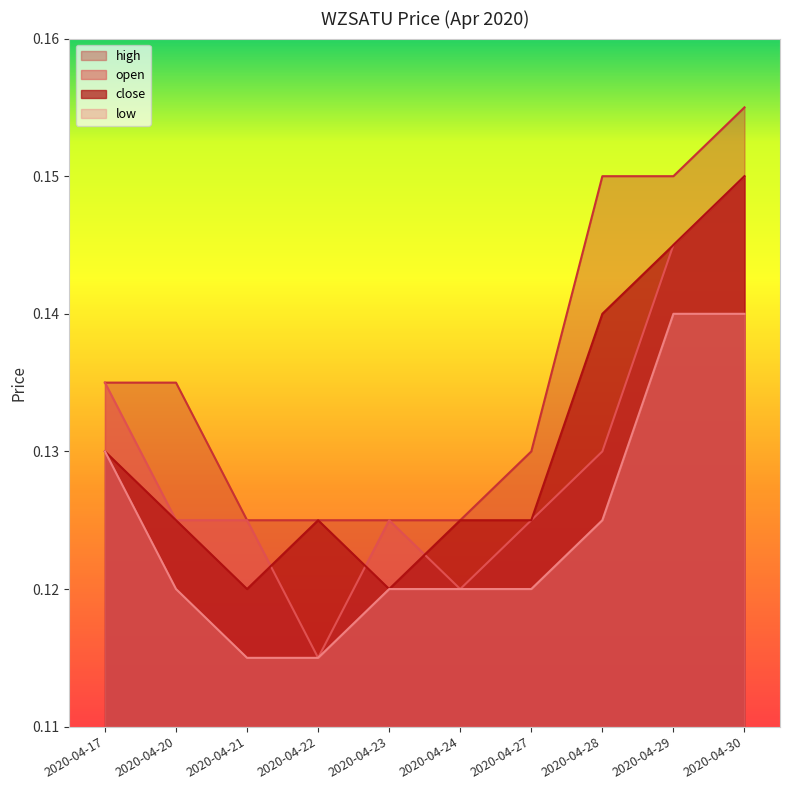

What is the average value of the low series?

0.1